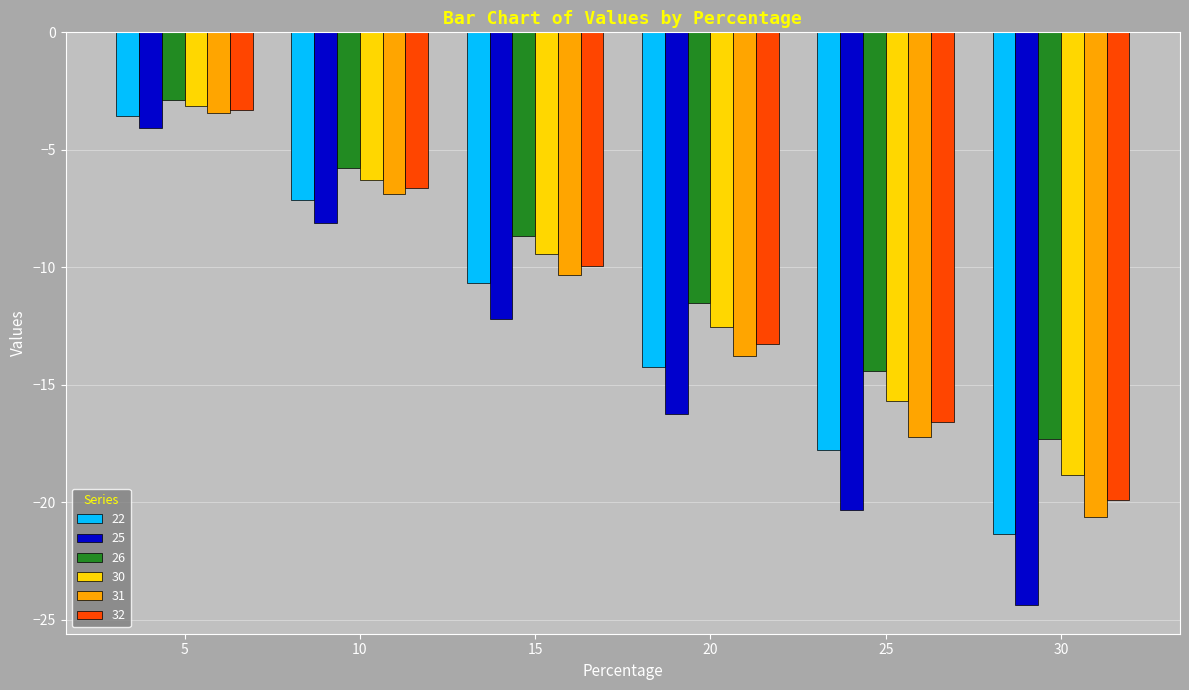

Is it true that 25 equals -2.1 at 10?

False